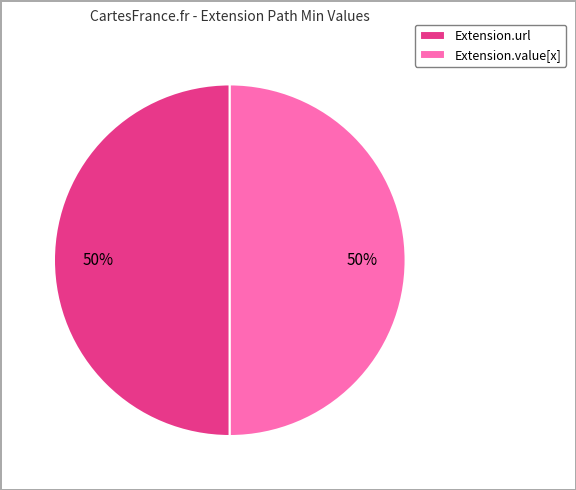

To the nearest percent, what is the combined percentage of Extension.value[x] and Extension.url?

100%